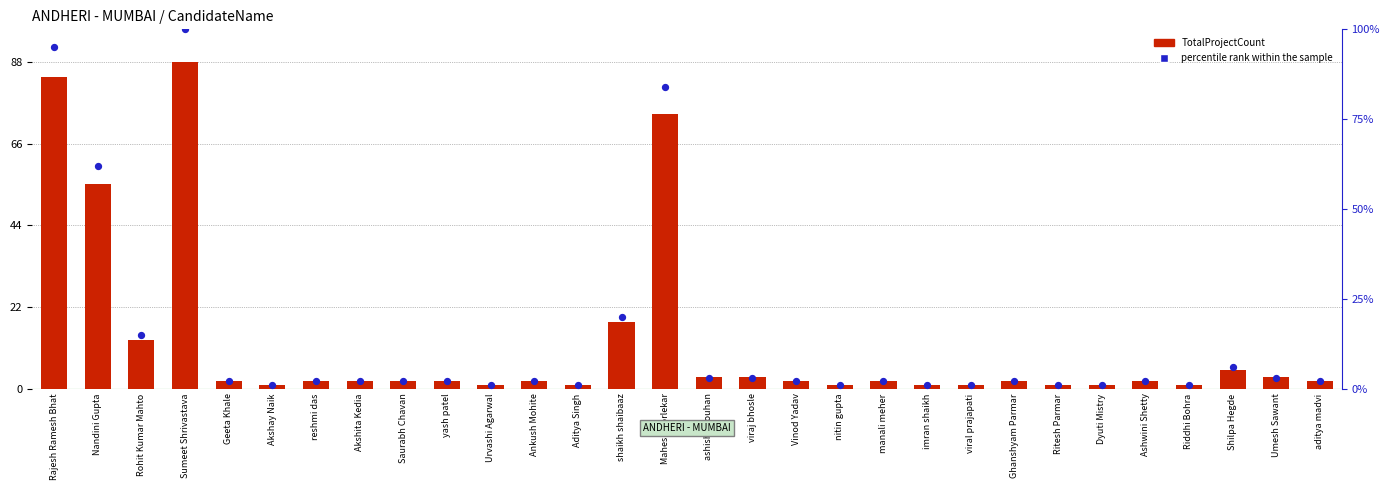

At how many categories does at least one series exceed 22?

4